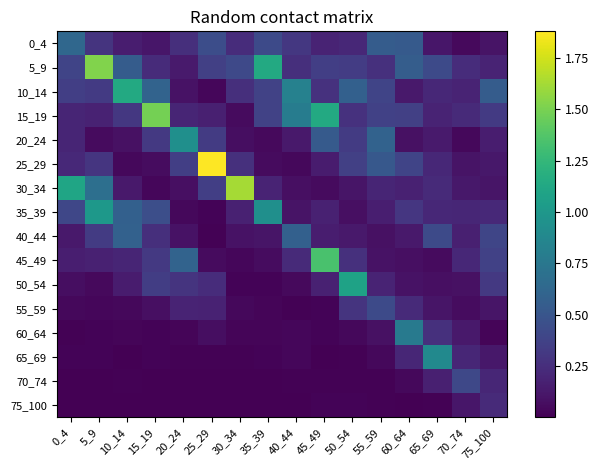

Which series has the largest range (max minus min)?

25_29